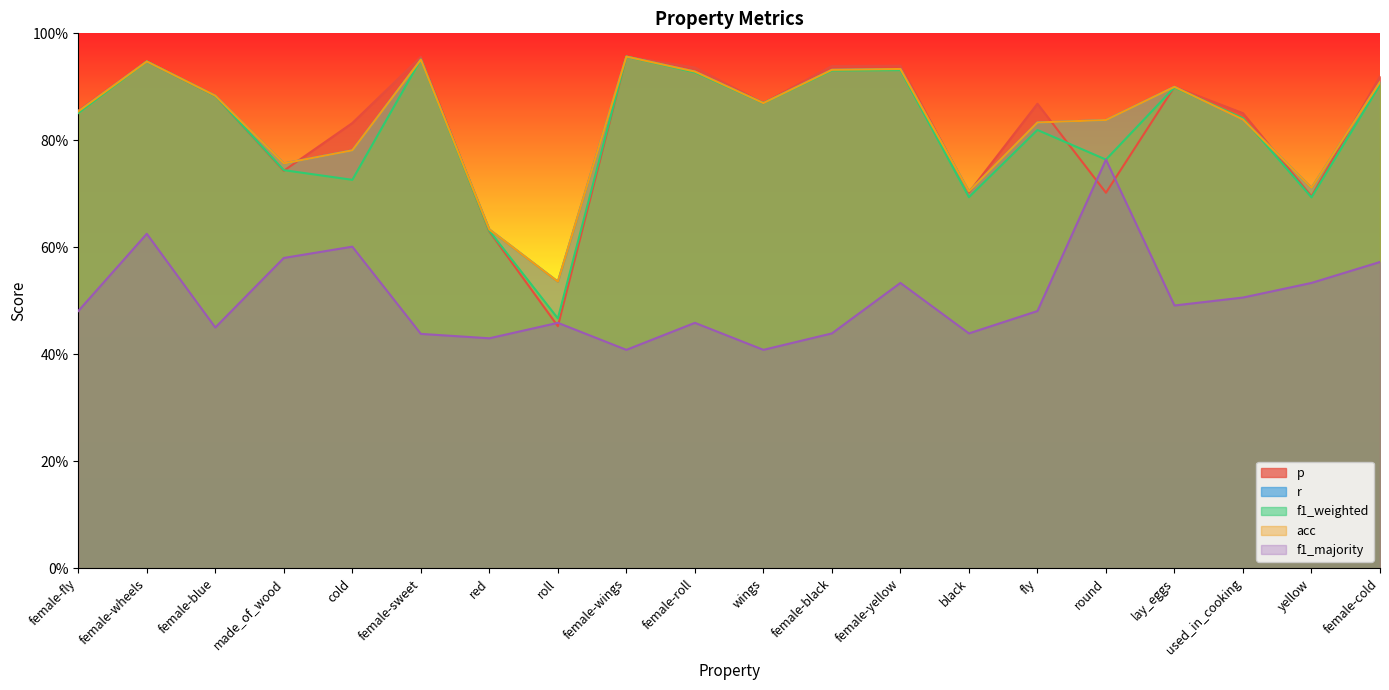

Reading right to left, list all the values displayed in this chart.

p: 0.9	0.7	0.9	0.9	0.7	0.9	0.7	0.9	0.9	0.9	0.9	1.0	0.5	0.6	1.0	0.8	0.7	0.9	0.9	0.9
r: 0.9	0.7	0.8	0.9	0.8	0.8	0.7	0.9	0.9	0.9	0.9	1.0	0.5	0.6	1.0	0.8	0.8	0.9	0.9	0.9
f1_weighted: 0.9	0.7	0.8	0.9	0.8	0.8	0.7	0.9	0.9	0.9	0.9	1.0	0.5	0.6	1.0	0.7	0.7	0.9	0.9	0.9
acc: 0.9	0.7	0.8	0.9	0.8	0.8	0.7	0.9	0.9	0.9	0.9	1.0	0.5	0.6	1.0	0.8	0.8	0.9	0.9	0.9
f1_majority: 0.6	0.5	0.5	0.5	0.8	0.5	0.4	0.5	0.4	0.4	0.5	0.4	0.5	0.4	0.4	0.6	0.6	0.4	0.6	0.5